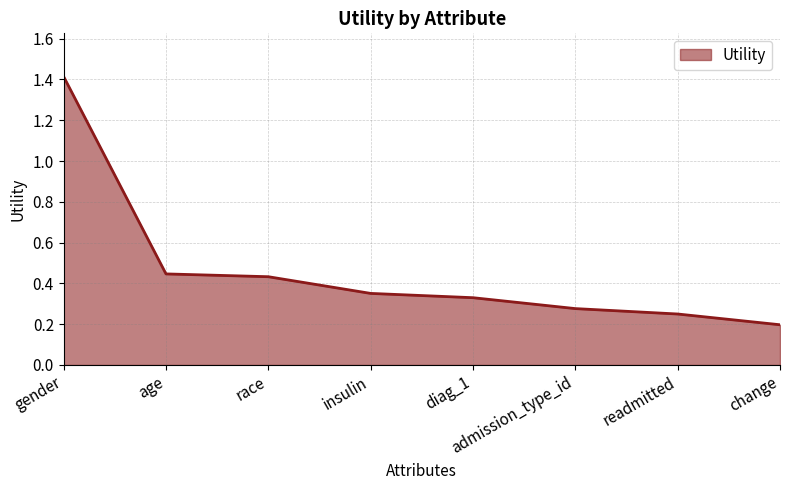

The chart shows a value of 0.8 at age. True or false?

False